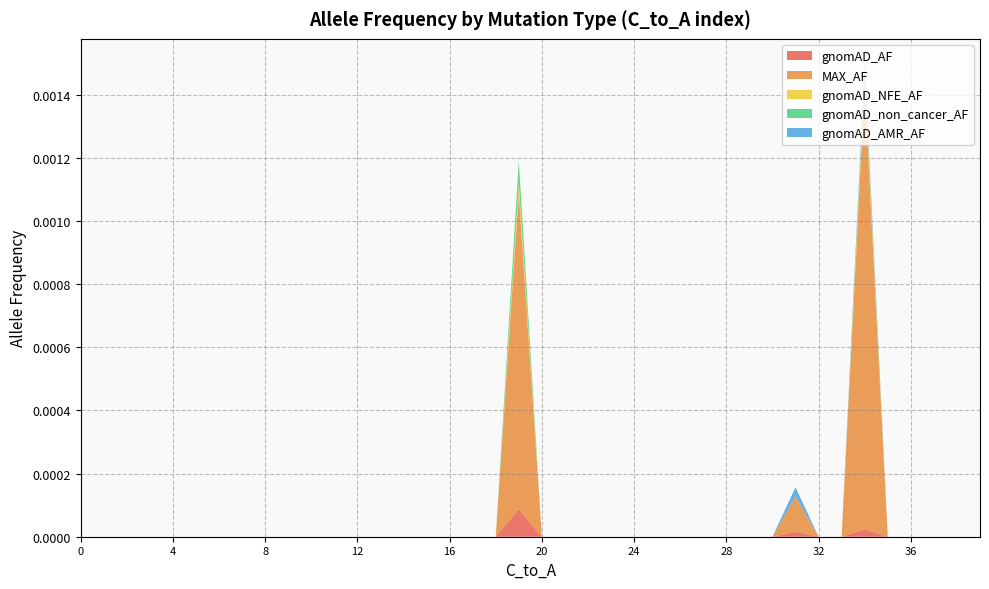

The value of gnomAD_AF at 8 is 0.0. True or false?

True